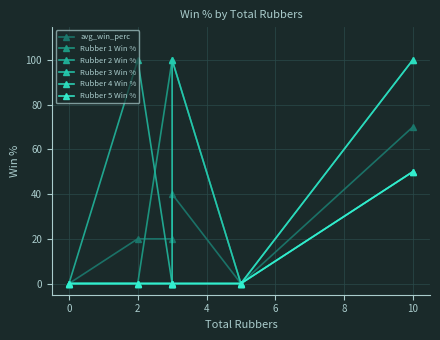

At which category does the chart reach its peak across all series?

2